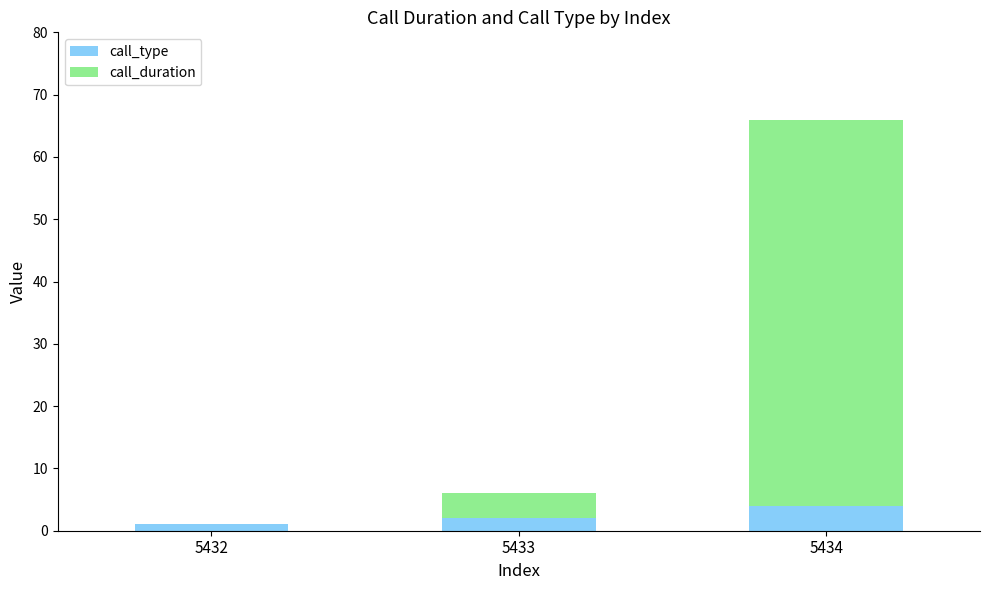

What is the total value across all series at 5433?

6